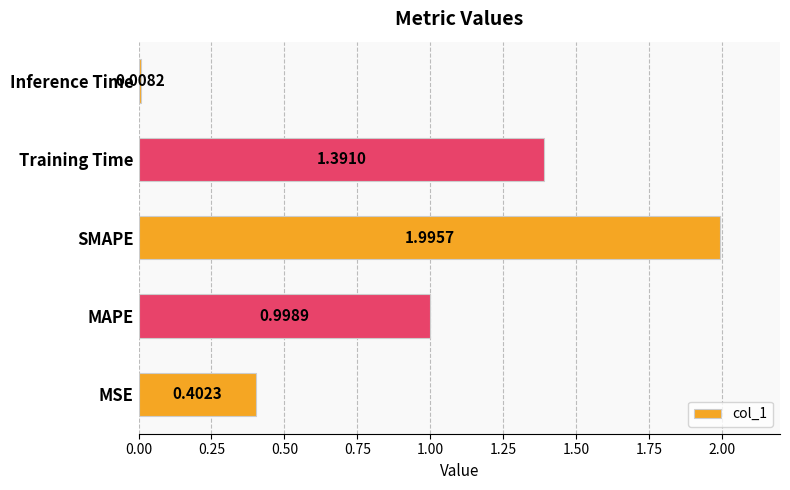

List the labels in order of value, smallest first.

Inference Time, MSE, MAPE, Training Time, SMAPE